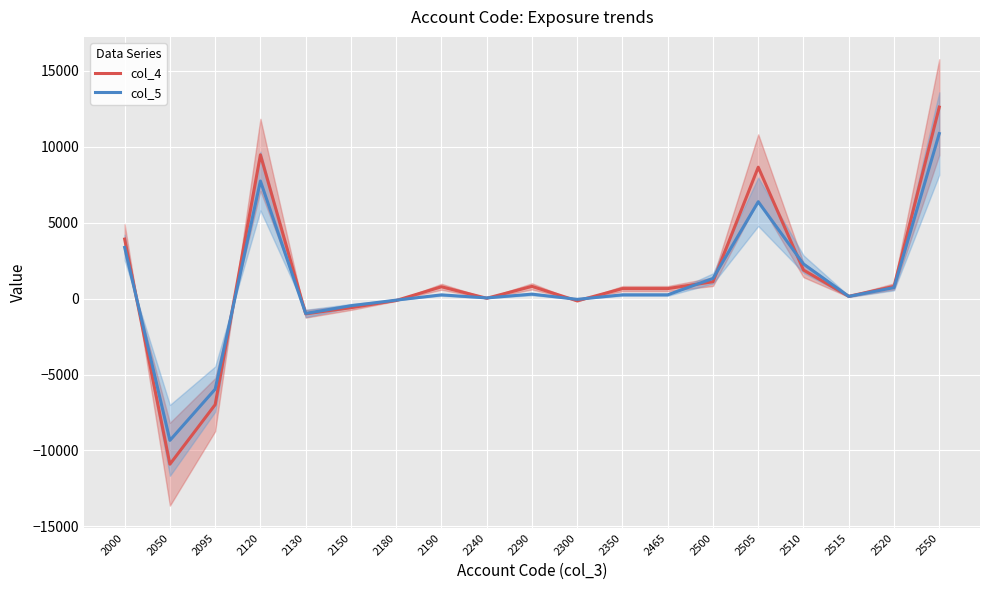

True or false: col_4 and col_5 cross at least once.

True